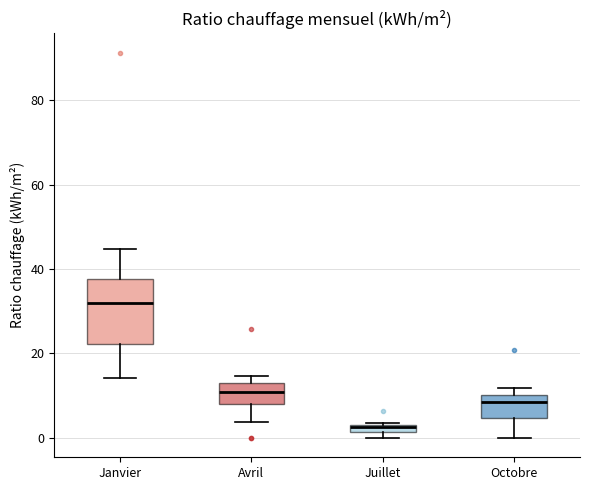

Which box has the highest median line?

Janvier